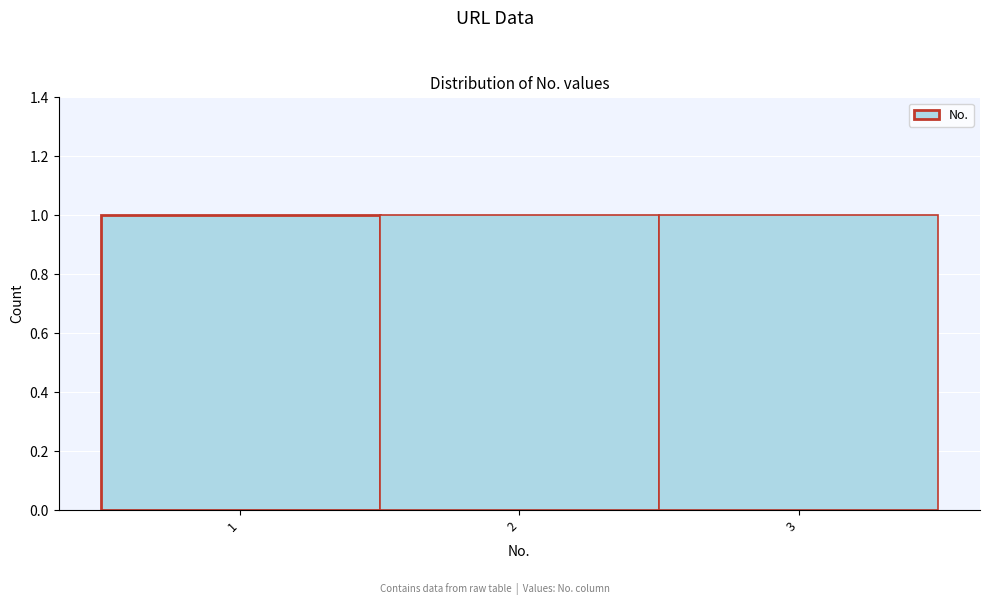

What is the height of the bar covering 0.5 to 1.5 on the x-axis? The values are not printed on the chart, so give them approximately, as read against the axis.

1